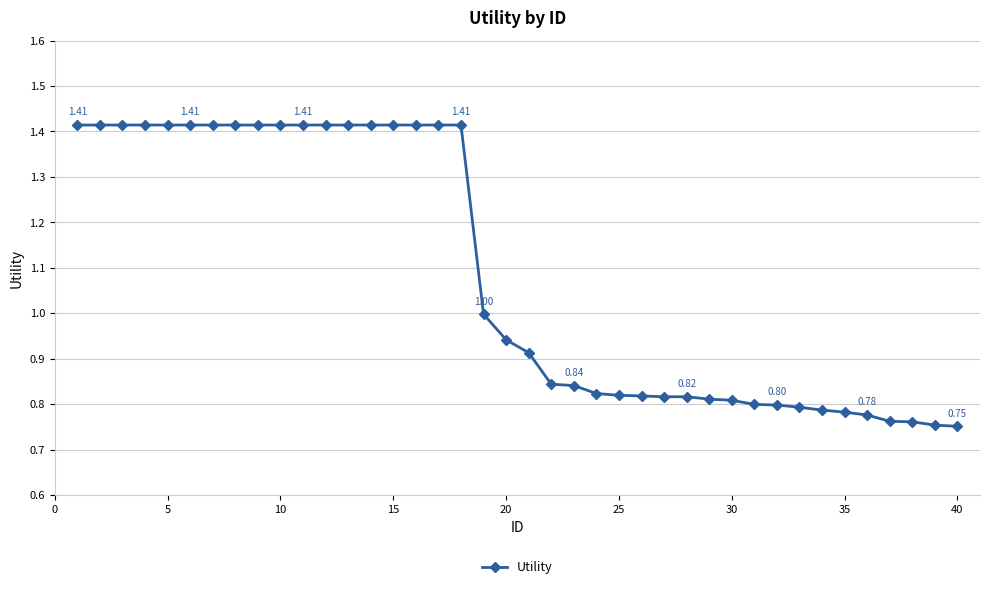

What is the average value?

1.1